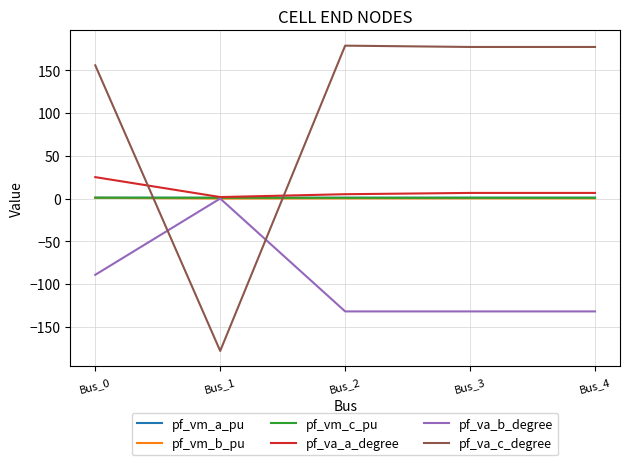

What is the minimum value shown in the chart?

-178.3